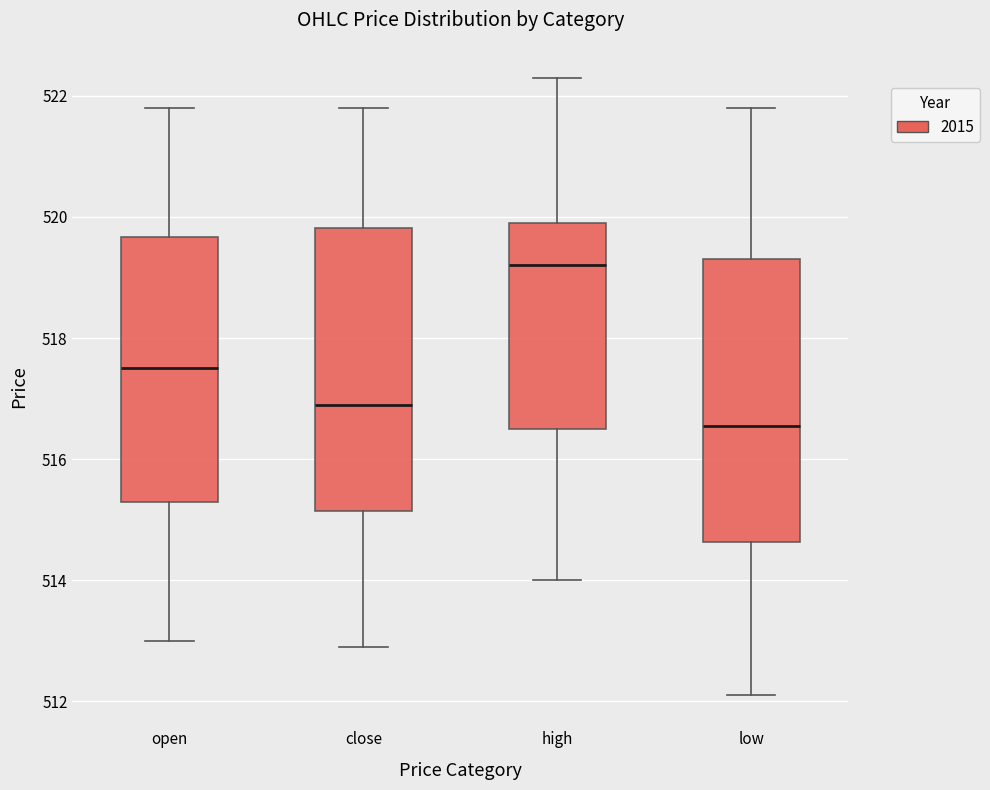

Reading left to right, transcribe this box plot: for each box, give where its median line is, the range the box spans, and where its two whiskers end, as read against the y-axis. The values are not printed on the chart, so give them approximately, as read against the axis.

open: median 517.6, box 515.4 to 519.6, whiskers 513.0 to 521.8
close: median 517.0, box 515.2 to 519.8, whiskers 513.0 to 521.8
high: median 519.2, box 516.6 to 520.0, whiskers 514.0 to 522.4
low: median 516.6, box 514.6 to 519.4, whiskers 512.2 to 521.8